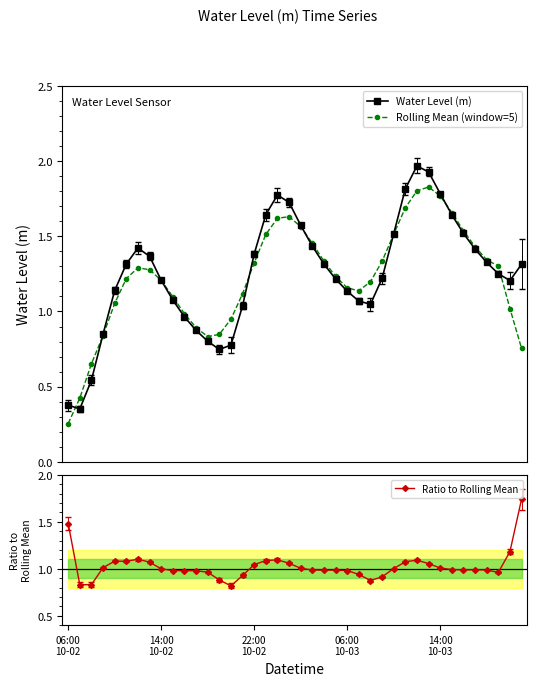

Which series has the largest range (max minus min)?

Water Level (m)